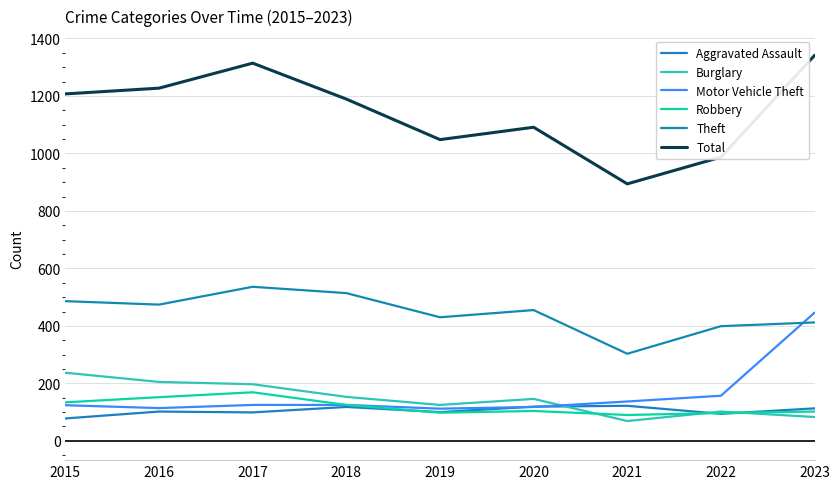

How many lines are shown in the chart?

6